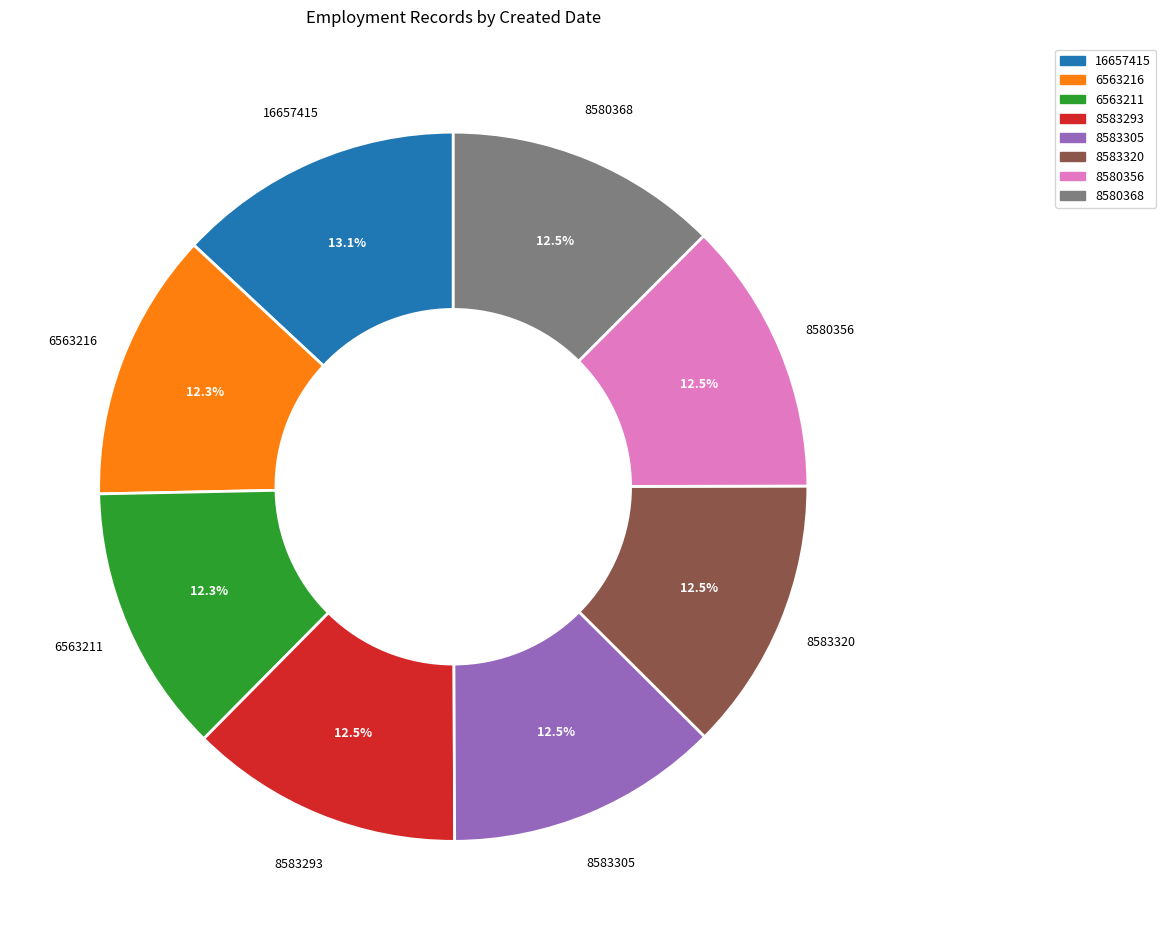

To the nearest percent, what is the difference between the largest and smallest slice percentages?

1%